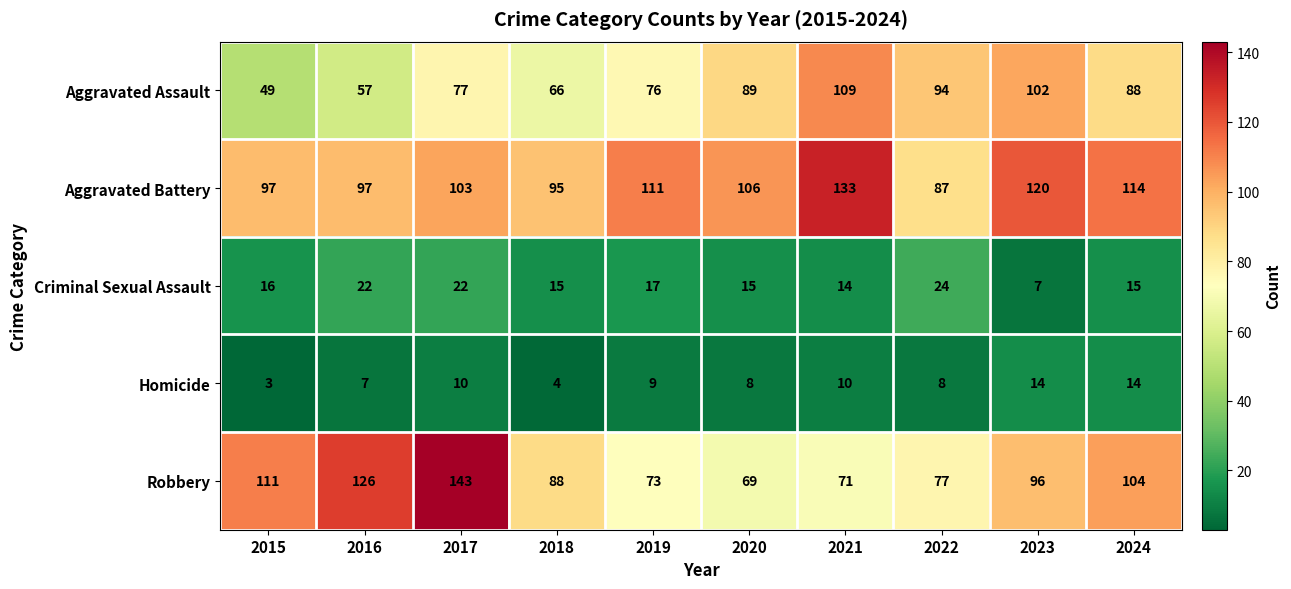

List the series in order of their peak value, lowest first.

Homicide, Criminal Sexual Assault, Aggravated Assault, Aggravated Battery, Robbery